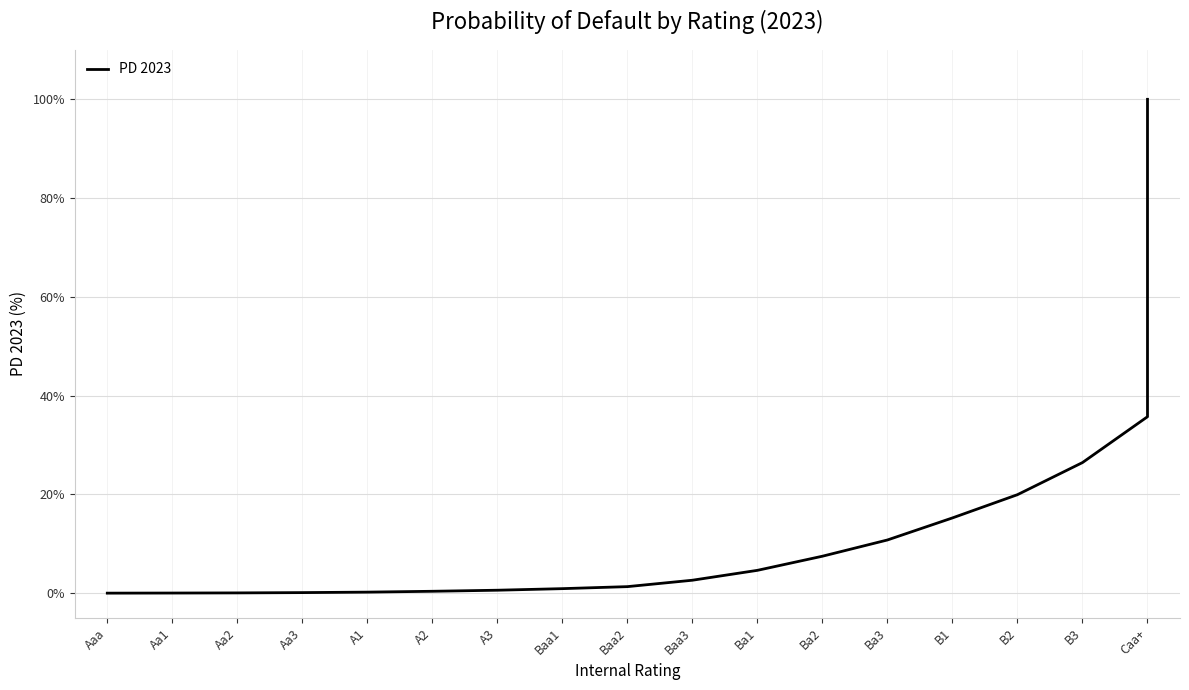

Does the chart display data point markers on the line(s)?

No